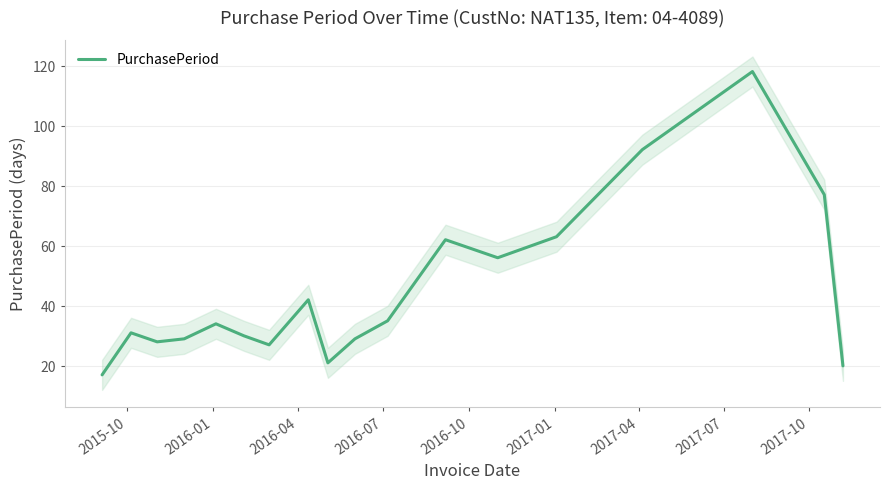

What is the minimum value for PurchasePeriod?

17